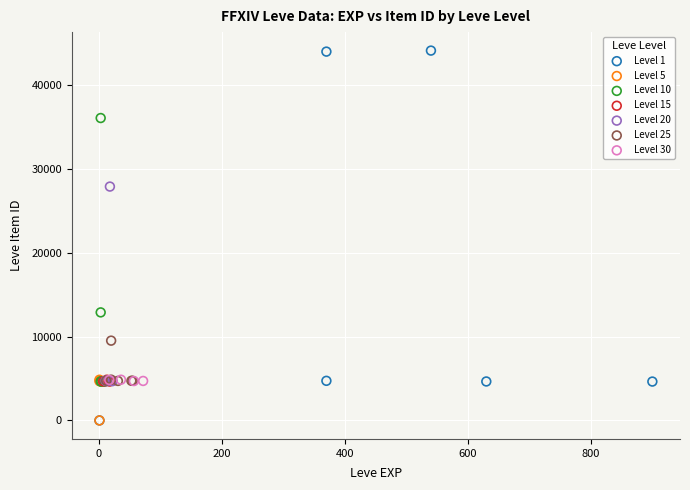

Which series reaches the maximum Y coordinate?

Level 1